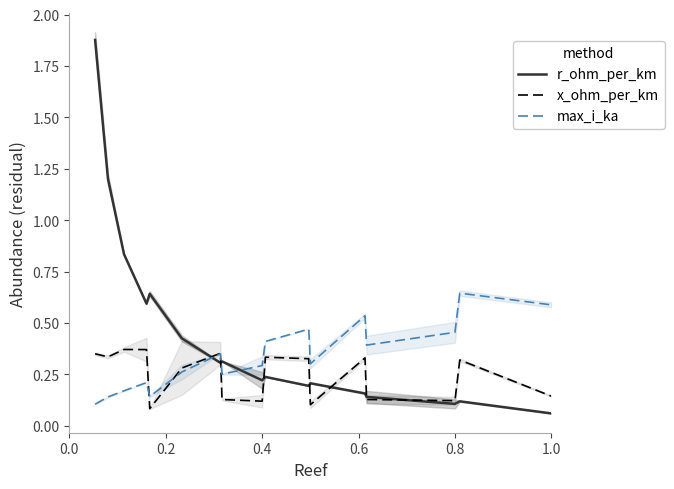

True or false: x_ohm_per_km has a value of 0.0 at 0.4.

False